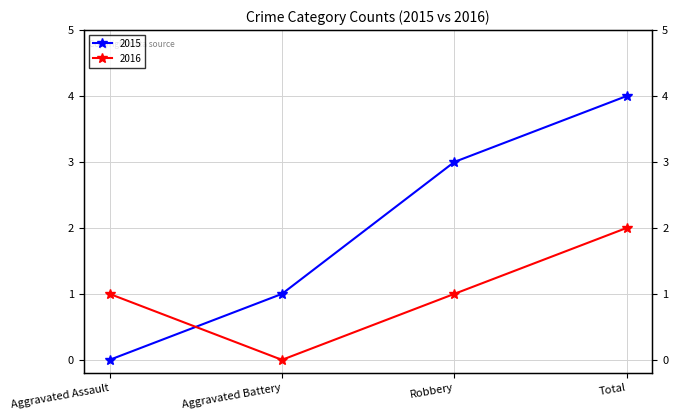

At which category does the chart reach its peak across all series?

Total